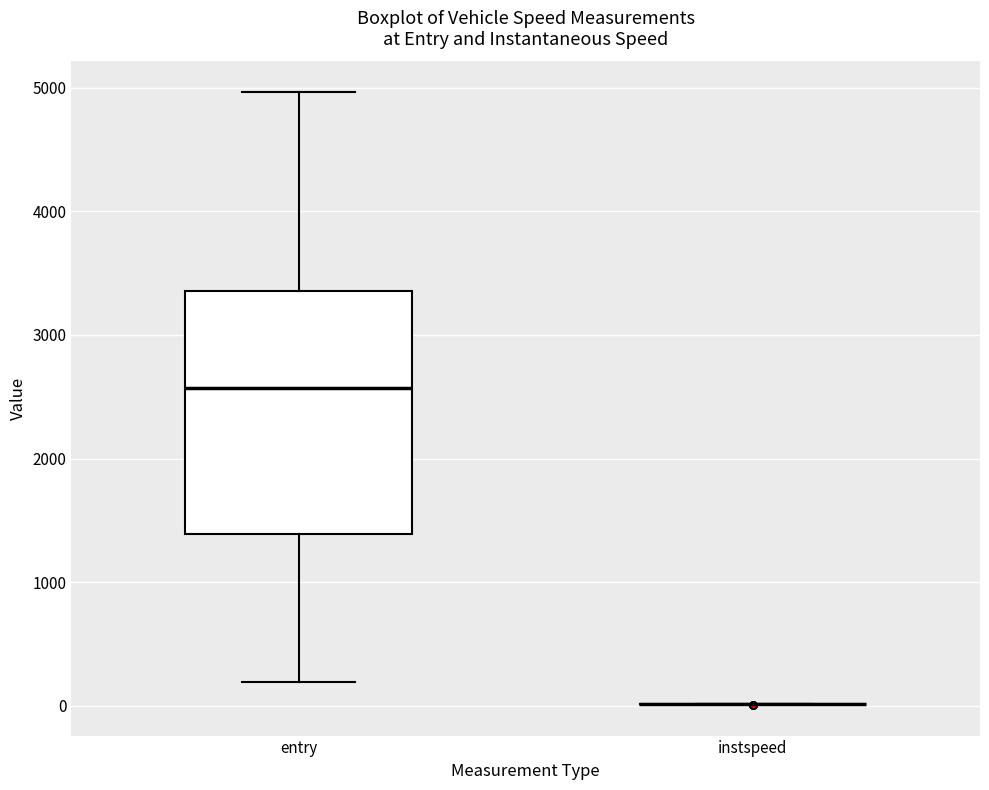

Reading left to right, transcribe this box plot: for each box, give where its median line is, the range the box spans, and where its two whiskers end, as read against the y-axis. The values are not printed on the chart, so give them approximately, as read against the axis.

entry: median 2600, box 1400 to 3400, whiskers 200 to 5000
instspeed: box collapsed to a line at 0, whiskers 0 to 0